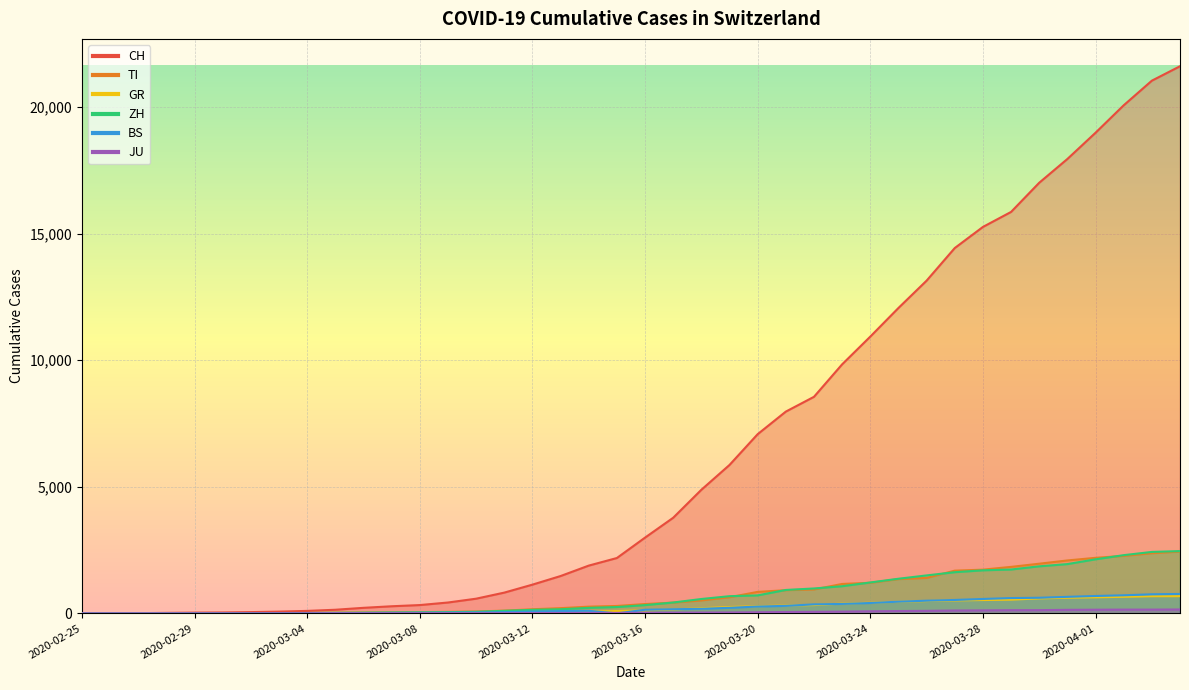

What is the label of the 24th point from the left?

2020-03-19